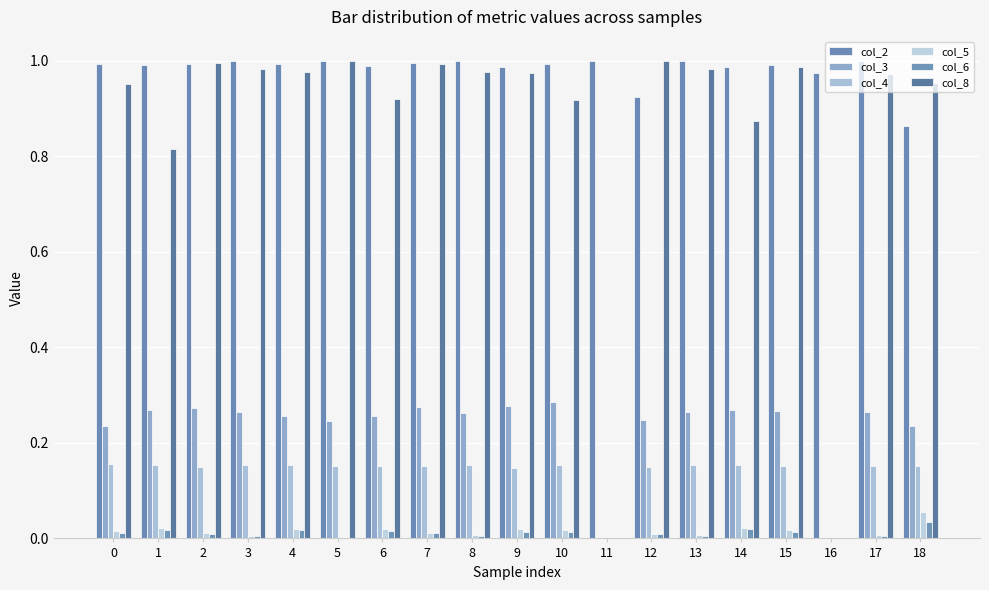

What is the value of the col_4 bar at the 10th from the left?

0.1